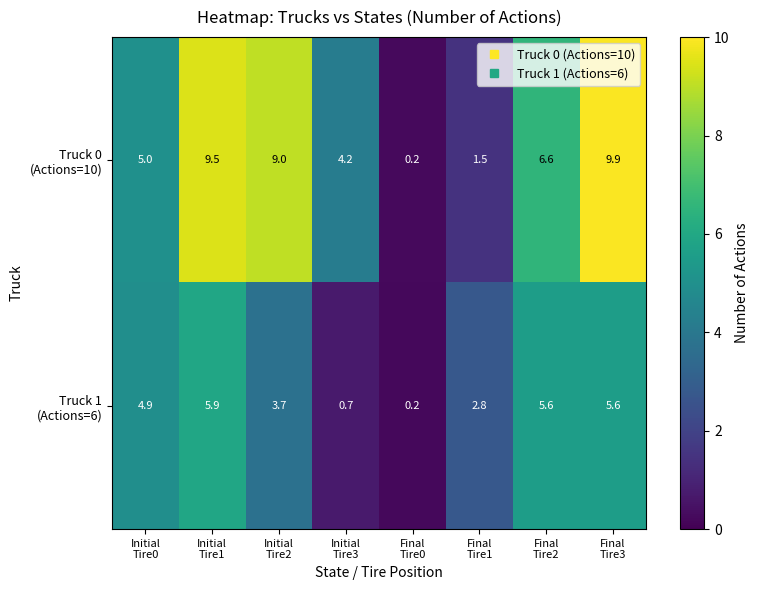

What is the maximum value shown in the chart?

9.9